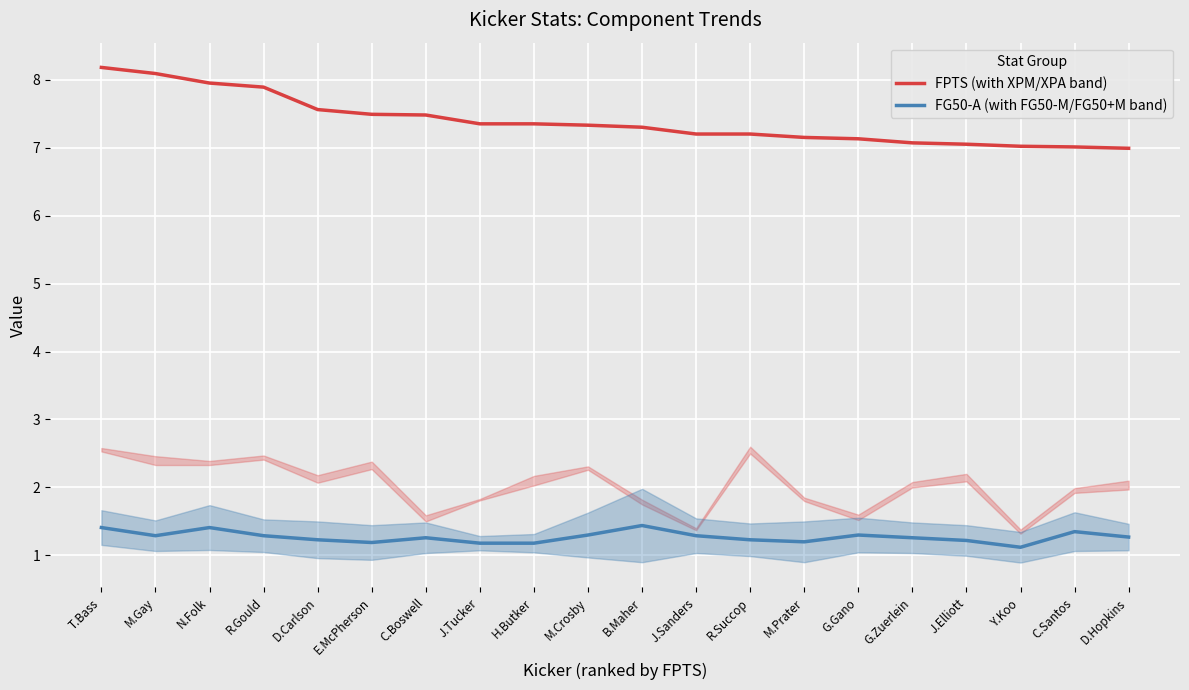

What is the average value of the FG50-A (with FG50-M/FG50+M band) series?

1.3